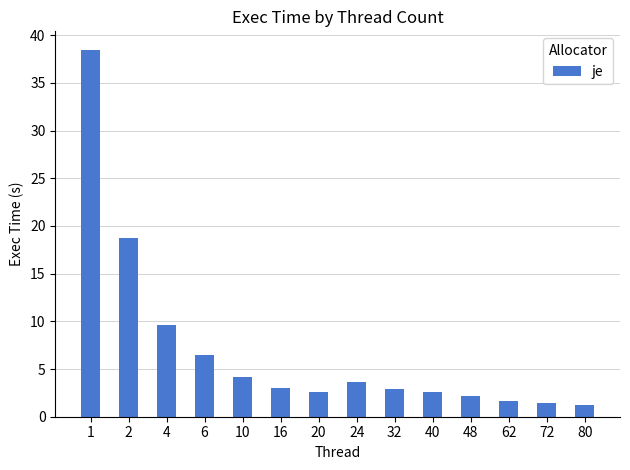

Is it true that the value at 40 is 2.6?

True